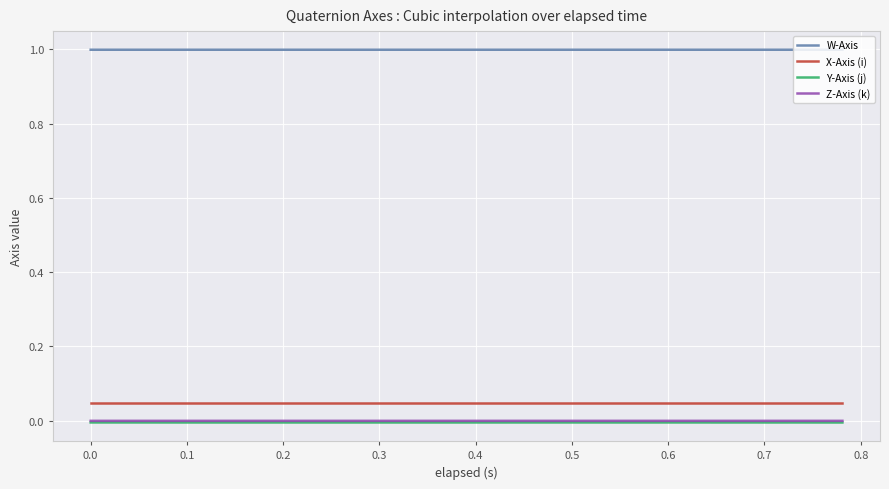

True or false: W-Axis and Z-Axis (k) intersect in this chart.

False